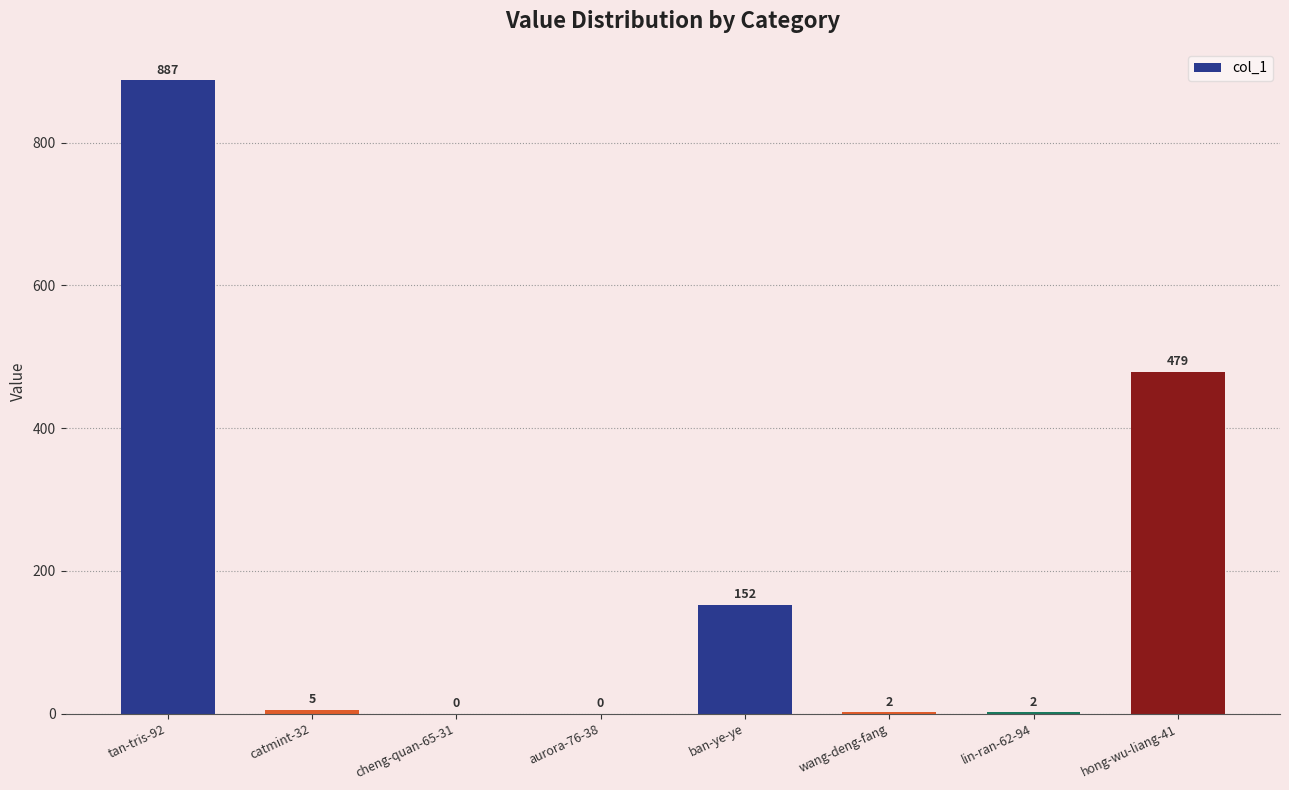

What is the change in value from catmint-32 to lin-ran-62-94?

-3